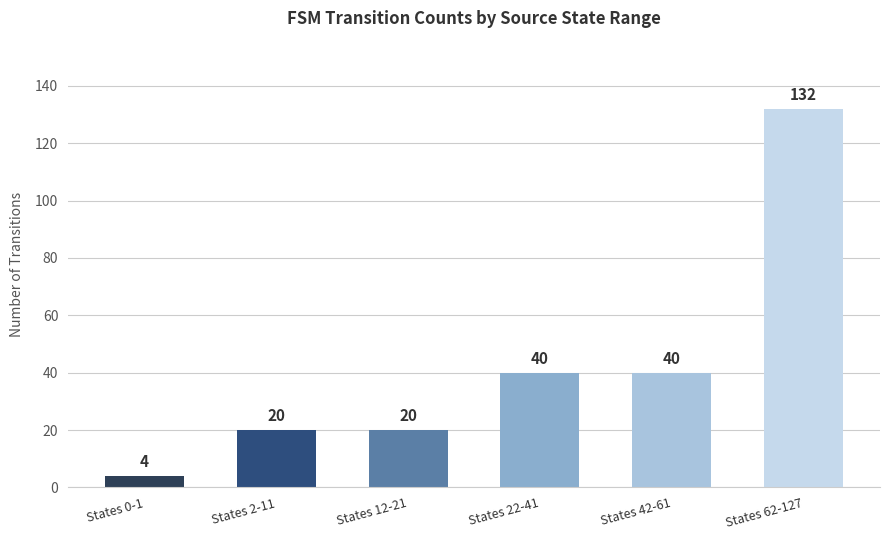

What is the change in value from States 42-61 to States 62-127?

+92